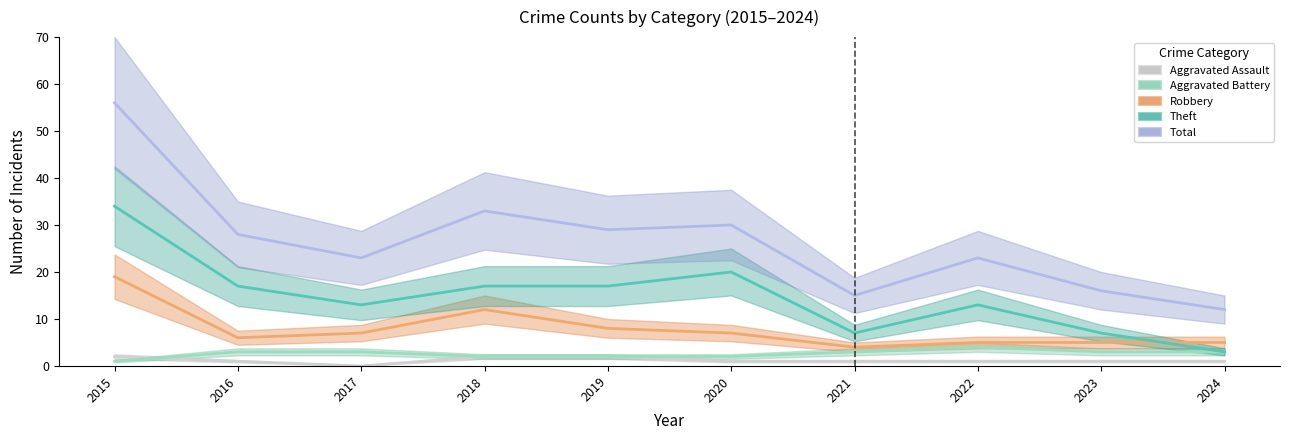

True or false: Theft and Total cross at least once.

False